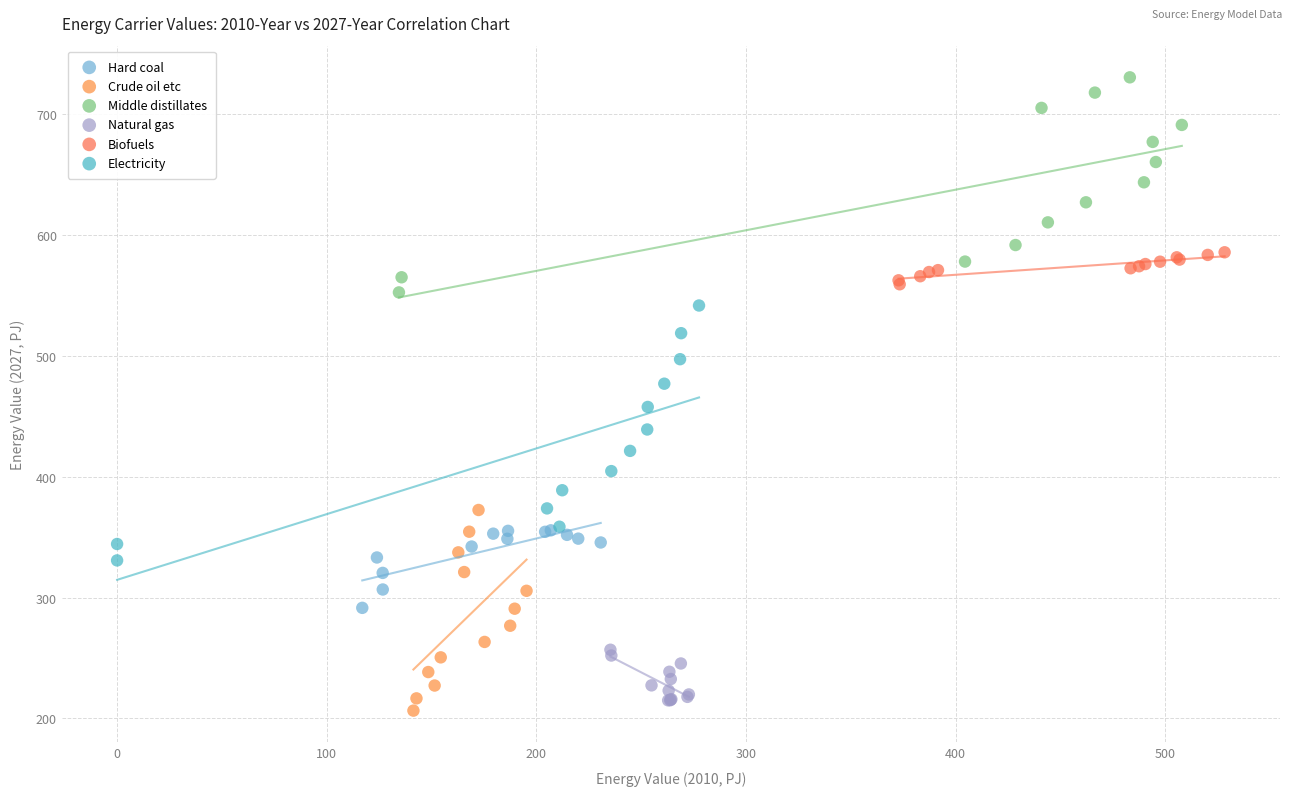

Which series has the largest Y range (max minus min)?

Electricity